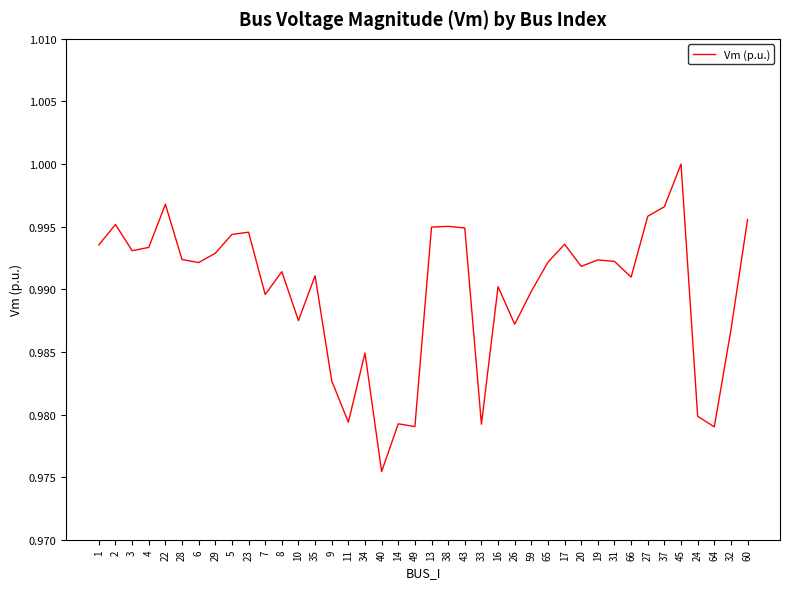

Count the number of data series in this chart.

1